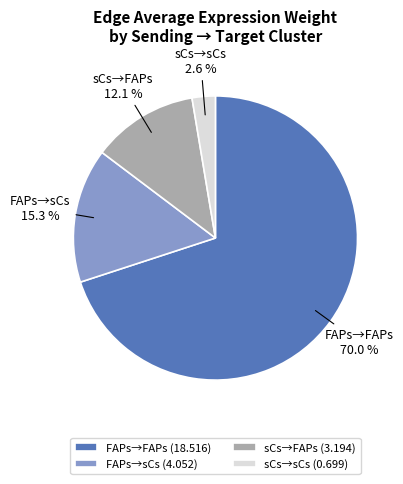

Between FAPs→sCs and FAPs→FAPs, which is larger?

FAPs→FAPs